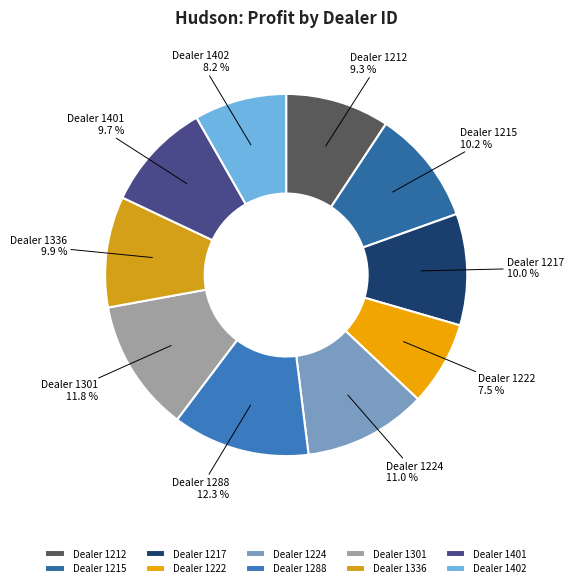

Is there a majority slice in this chart?

No